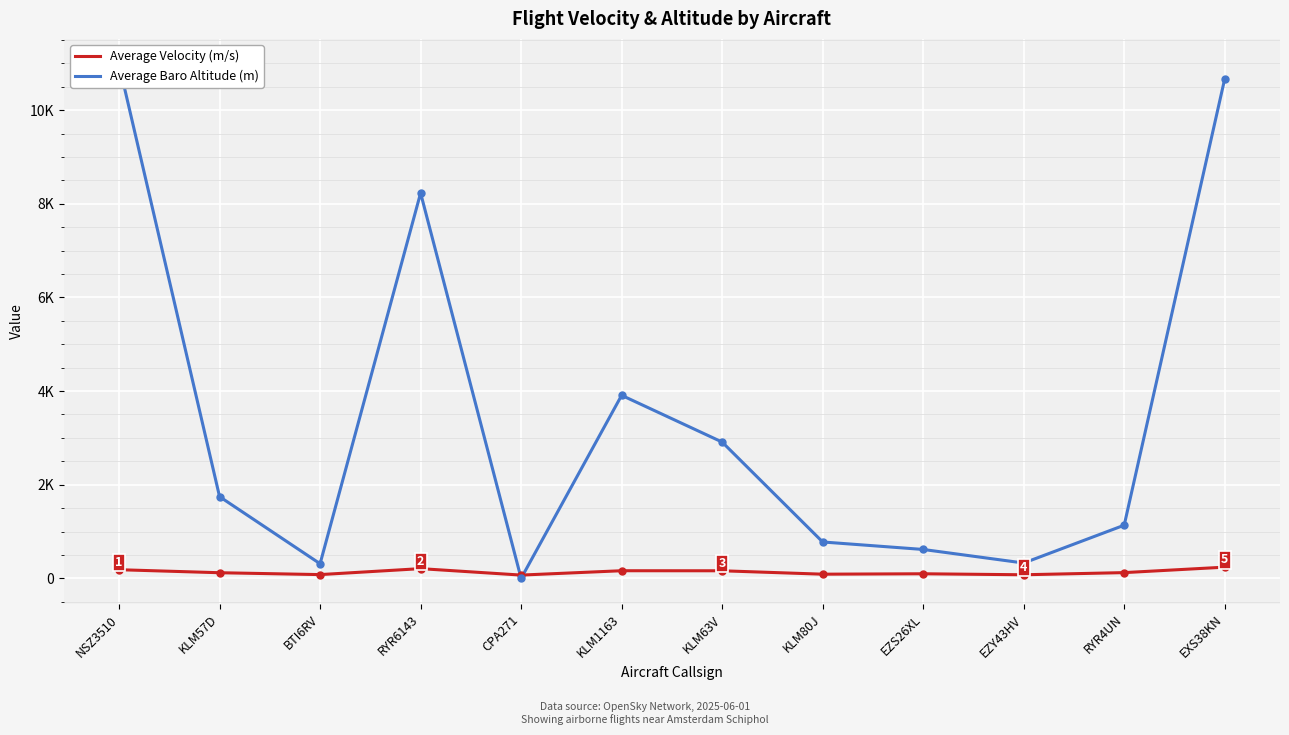

At CPA271, list the series in order from largest to smallest.

Average Velocity (m/s), Average Baro Altitude (m)